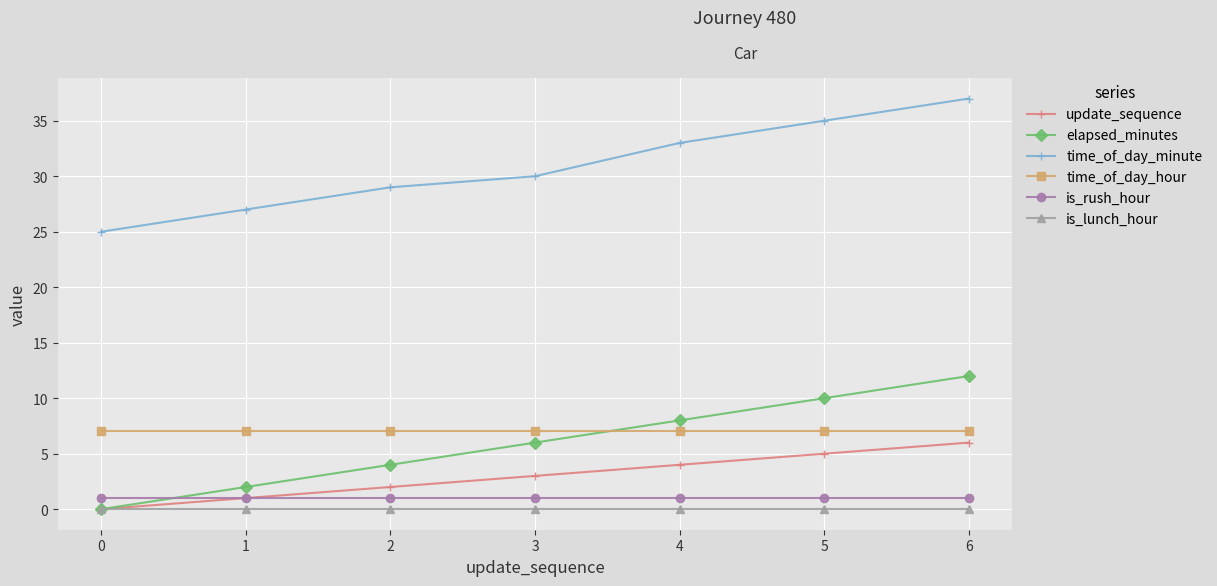

Where is time_of_day_minute nearest to the value 31?

3